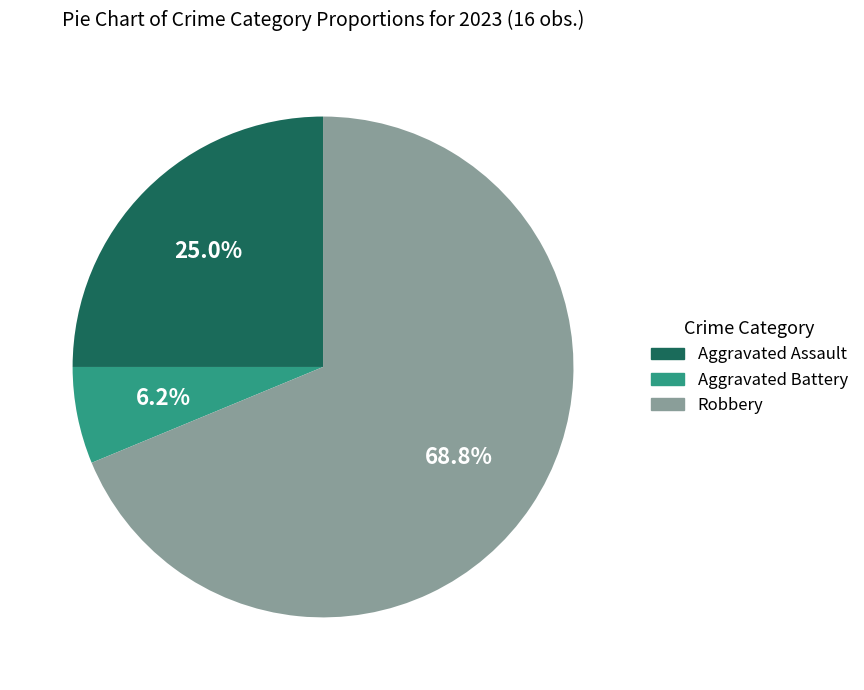

Is there a majority slice in this chart?

Yes